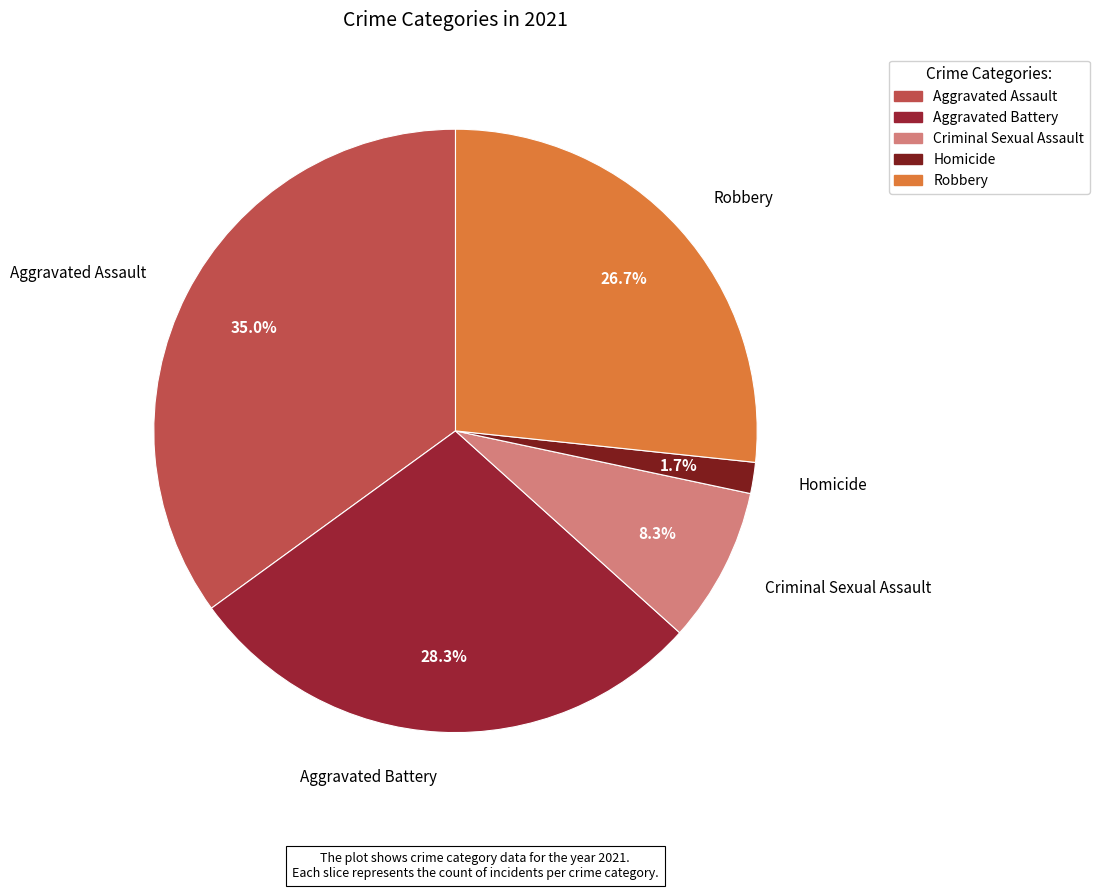

Approximately how many times larger is the value at Aggravated Assault compared to Criminal Sexual Assault?

4.2